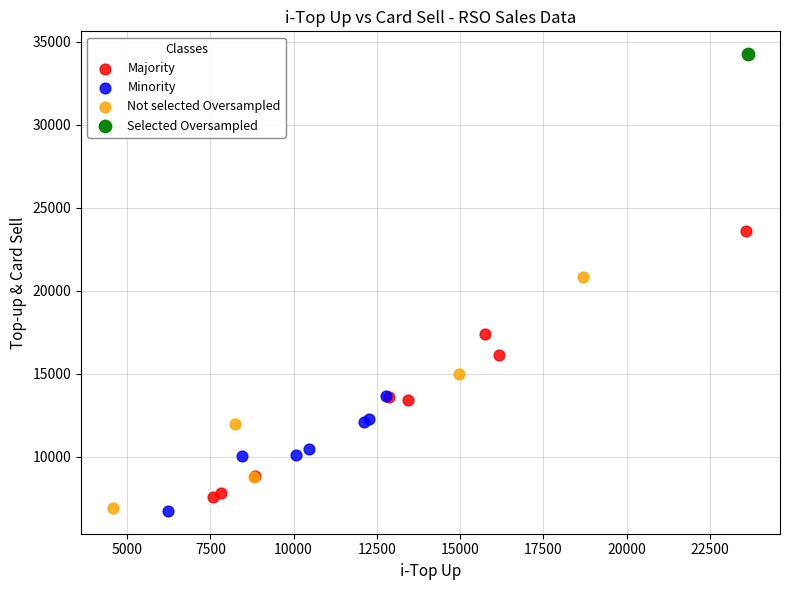

Which series contains the highest Y value?

Selected Oversampled